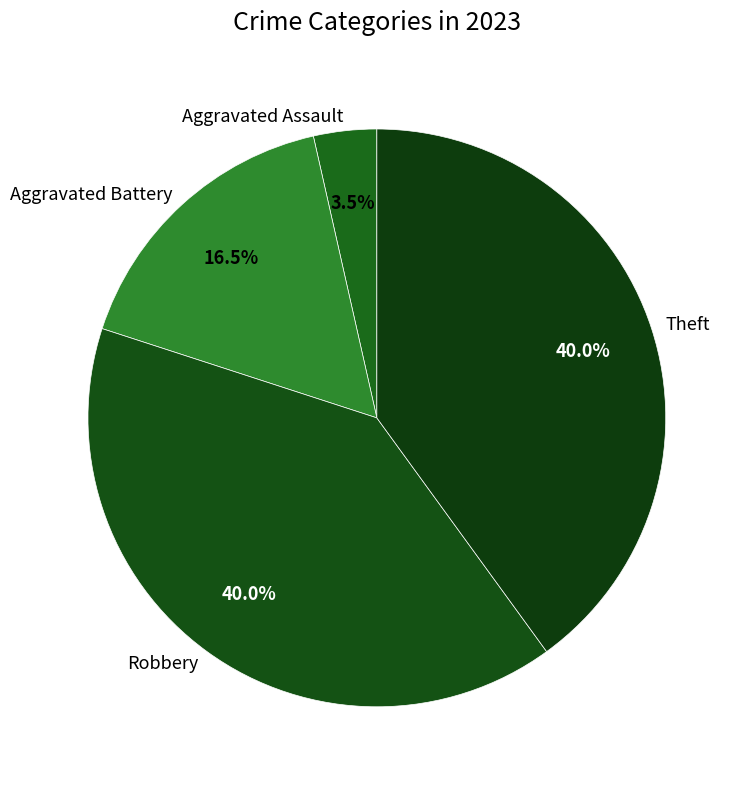

How many segments does this pie chart have?

4